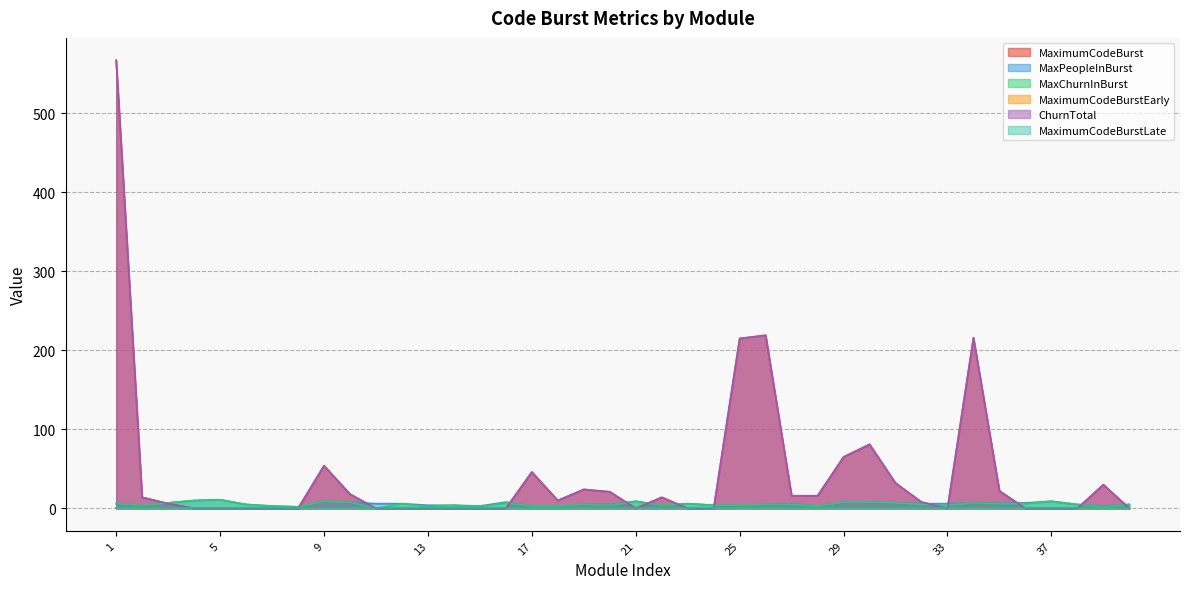

What is the difference between the MaxChurnInBurst values at 29 and 13?

6